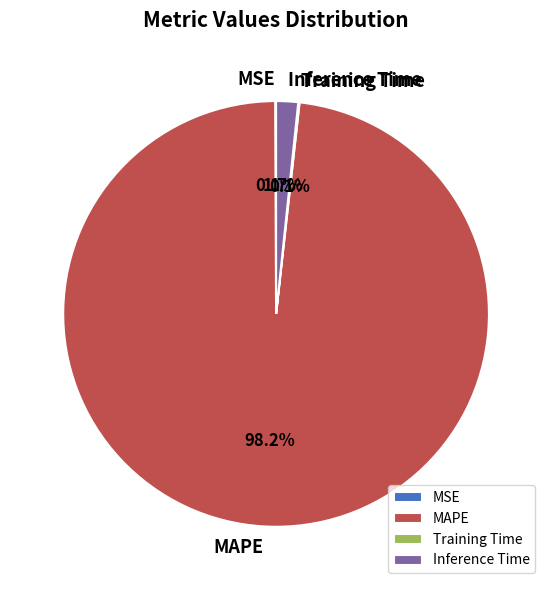

What is the largest slice in the pie chart?

MAPE